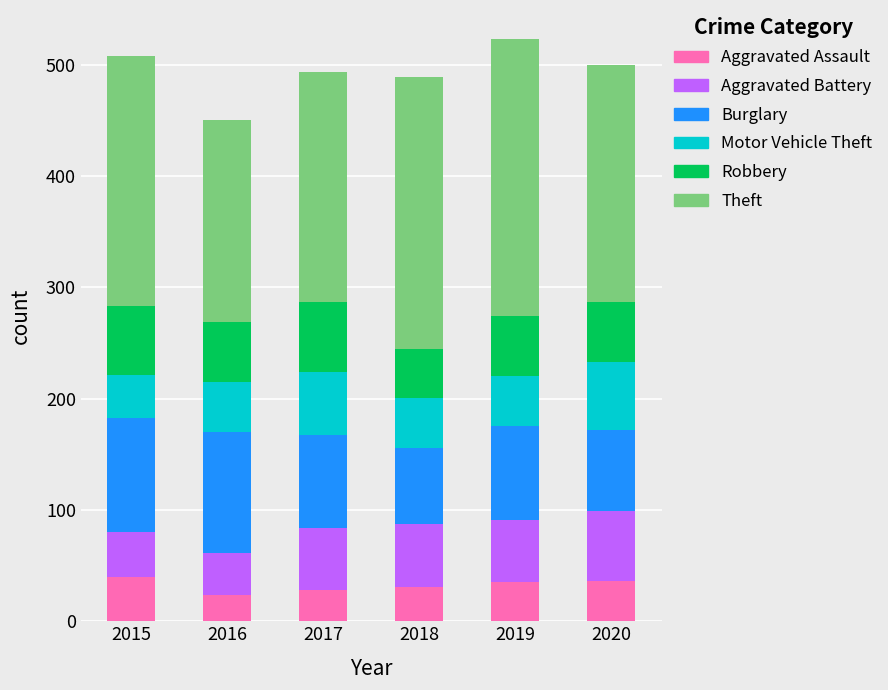

Are the bars horizontal?

No